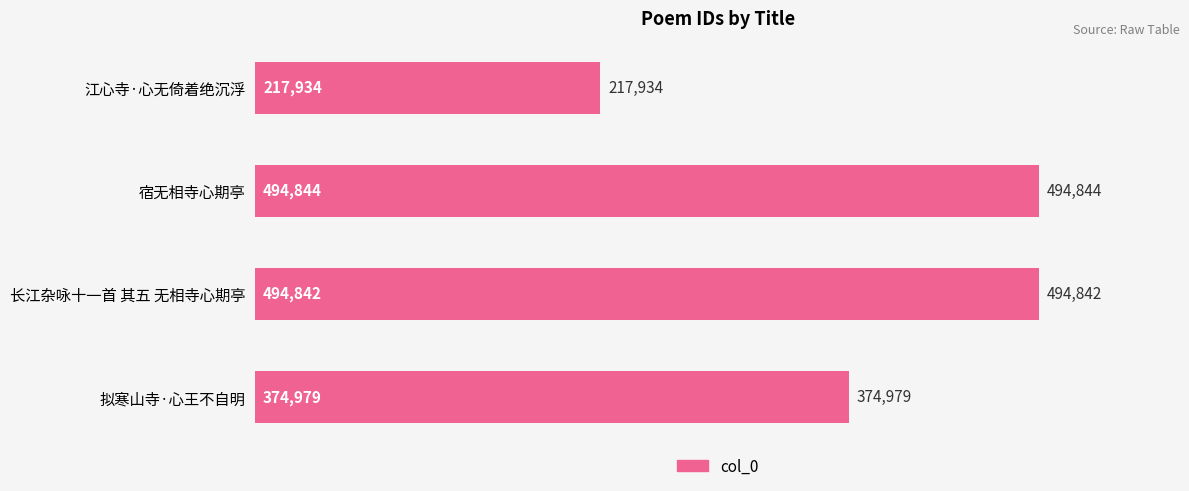

What is the value of the 2nd bar from the top?

494844